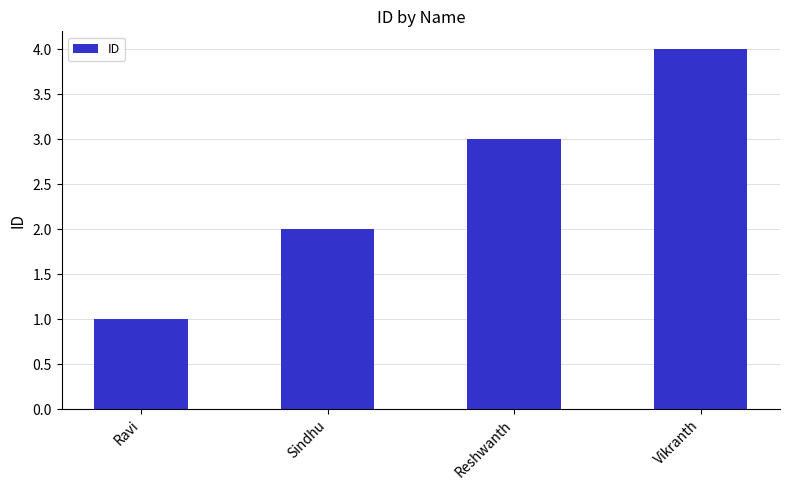

The value at Reshwanth is 3. True or false?

True